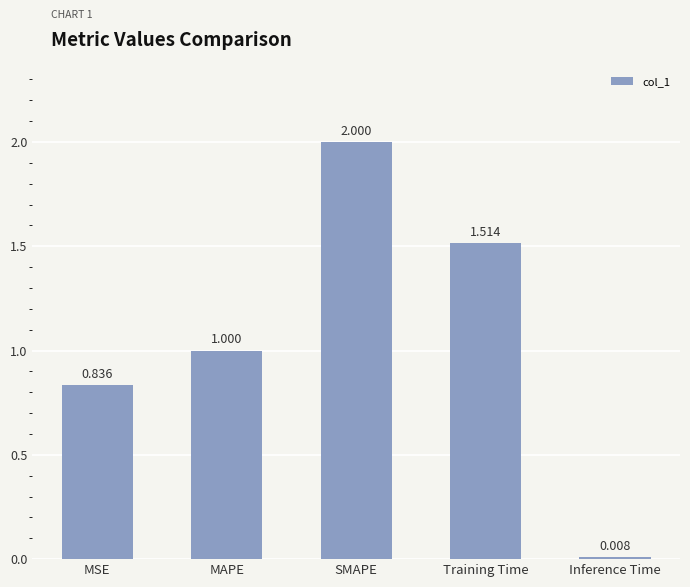

Between SMAPE and Inference Time, which is larger?

SMAPE